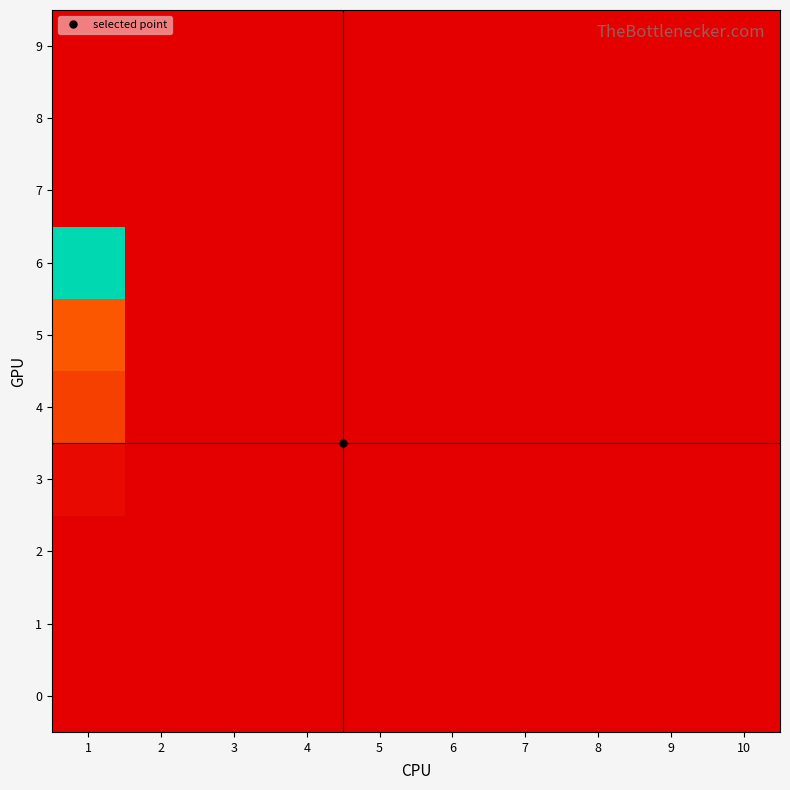

How many distinct data groups are displayed?

10